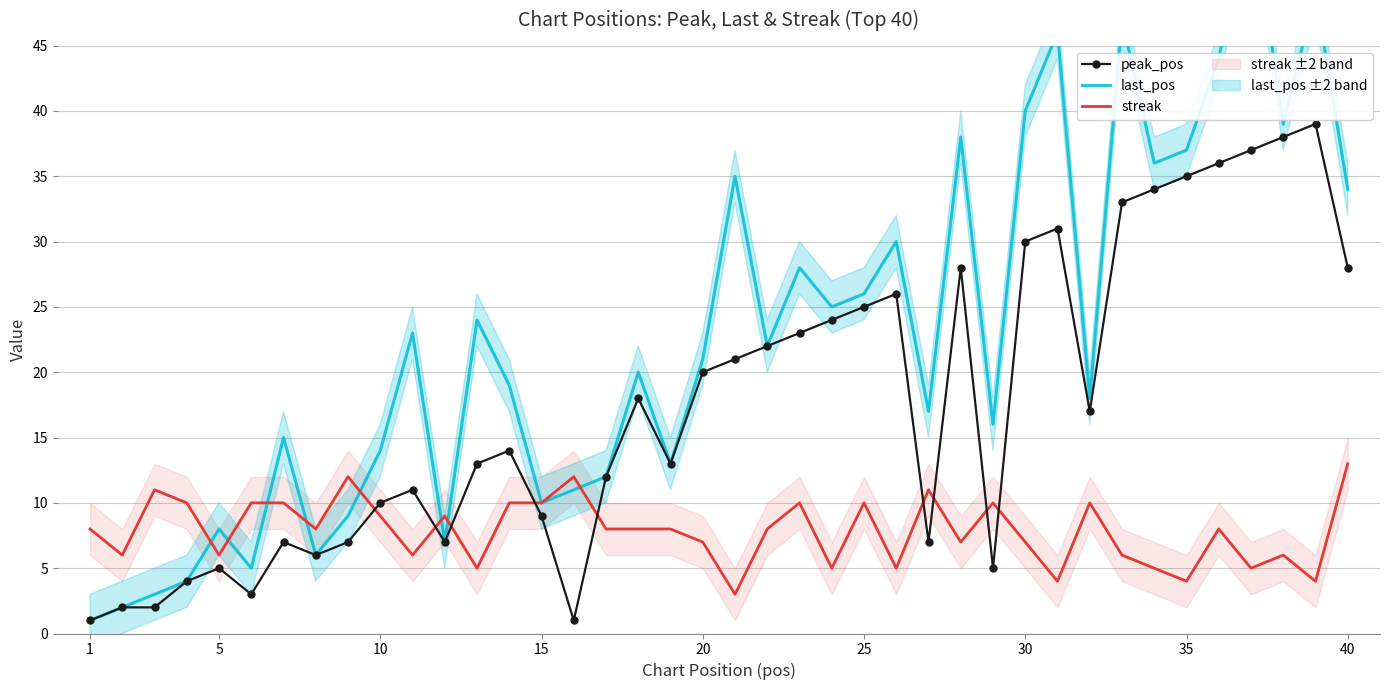

What is the highest value of the streak series?

13